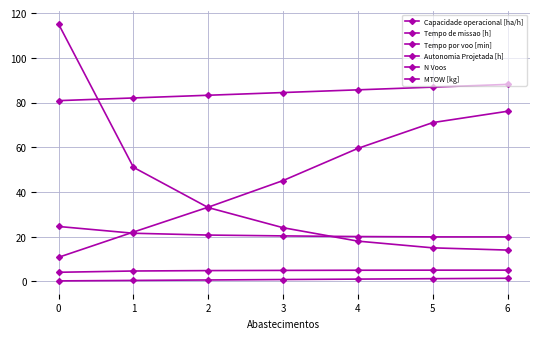

Does the chart have visible grid lines?

Yes